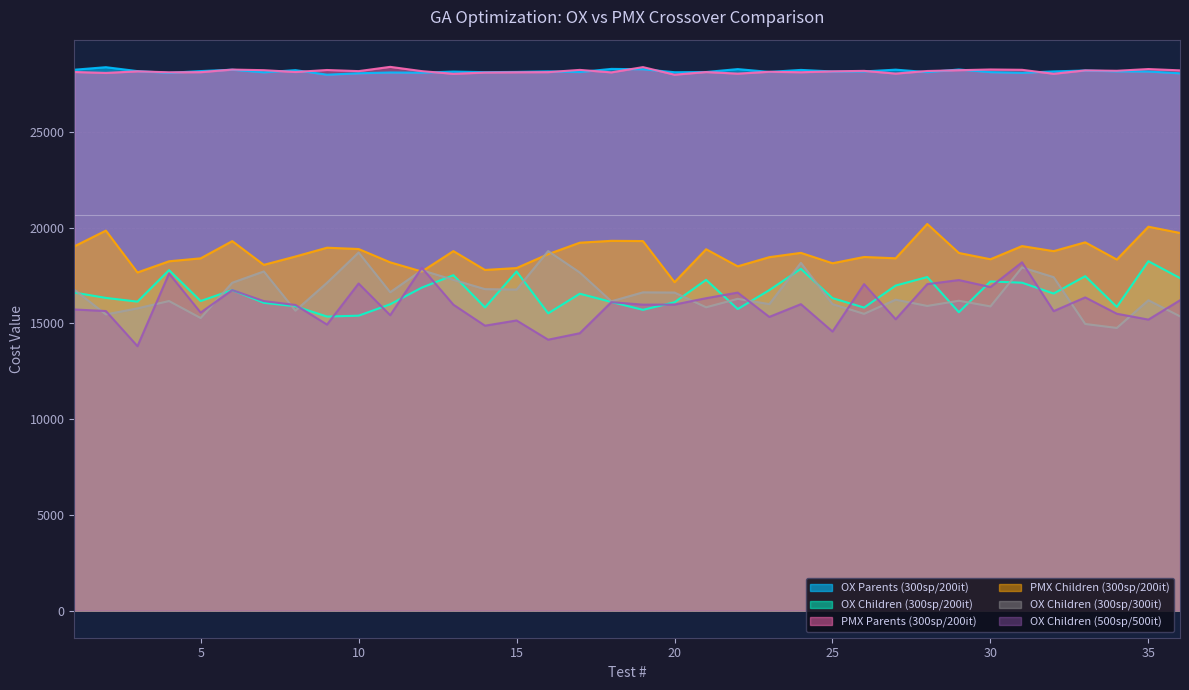

What is the difference between the maximum and second lowest values in the OX Children (500sp/500it) series?

4042.0